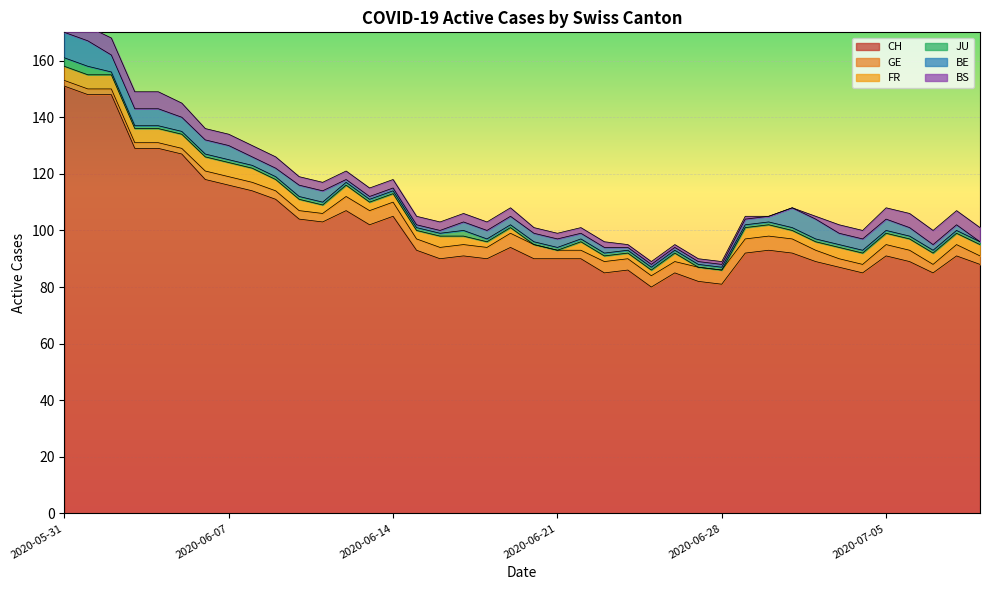

True or false: CH and FR cross at least once.

False